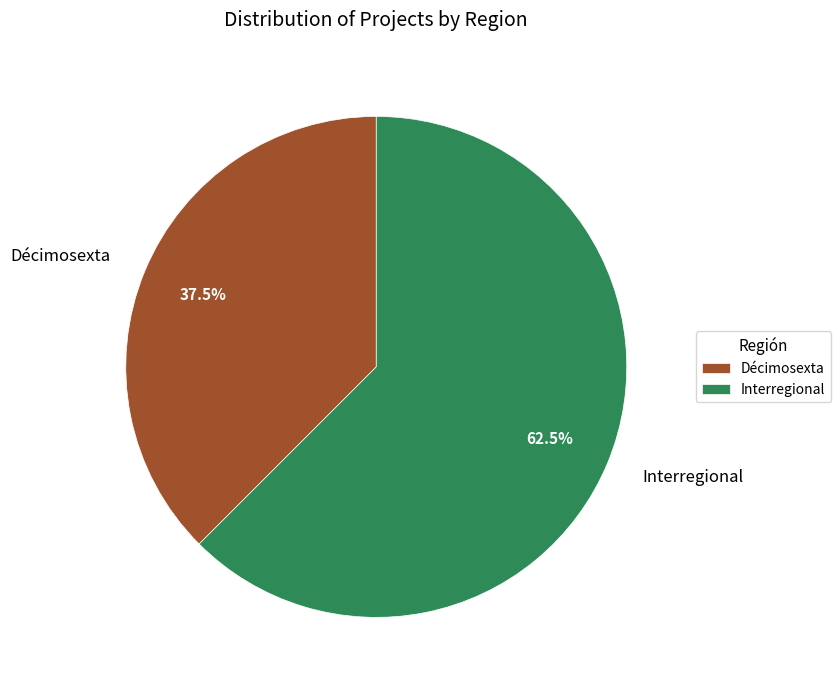

Combined, do Décimosexta and Interregional account for over 50%?

Yes